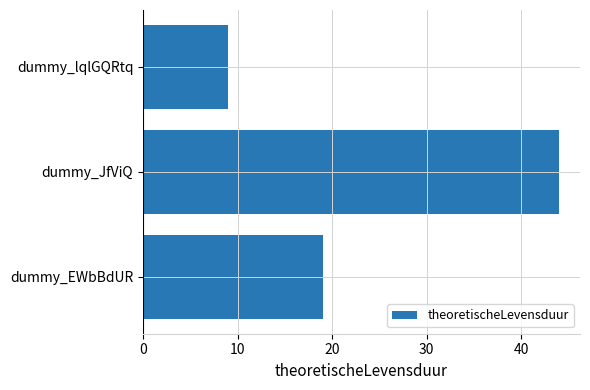

What is the value of the 2nd bar from the top?

44